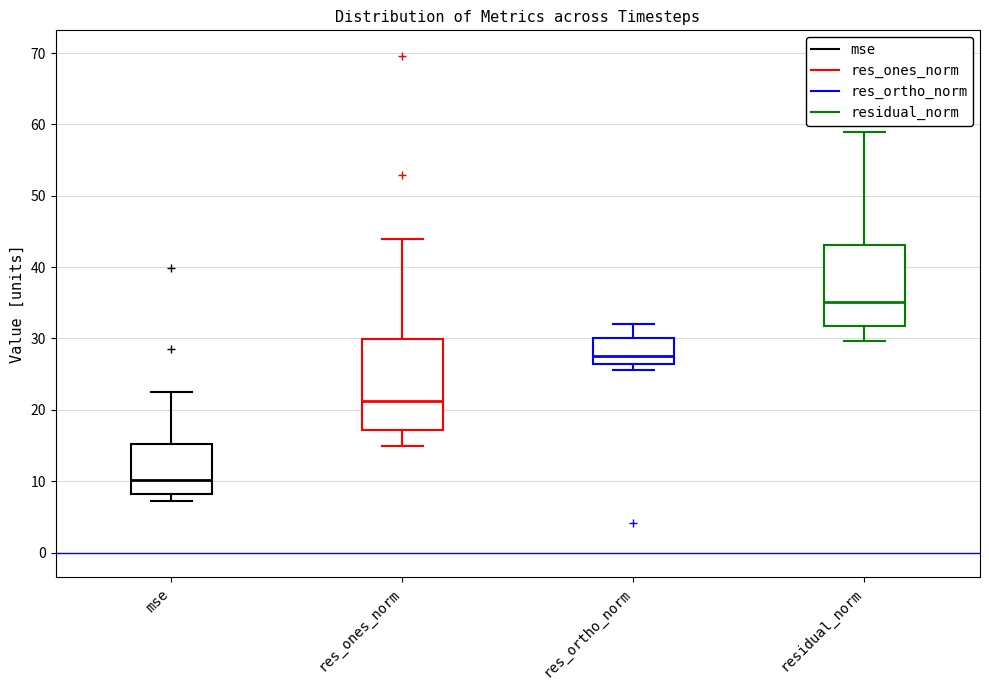

Which box is the tallest, from its lower edge to its upper edge?

res_ones_norm